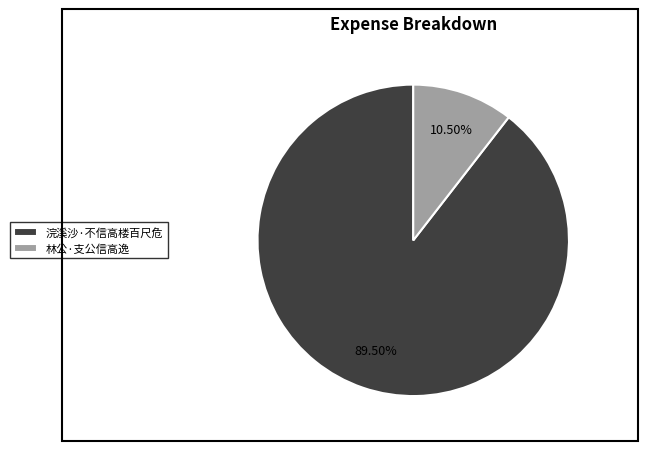

How much of the chart is everything except 林公·支公信高逸?

89.5%